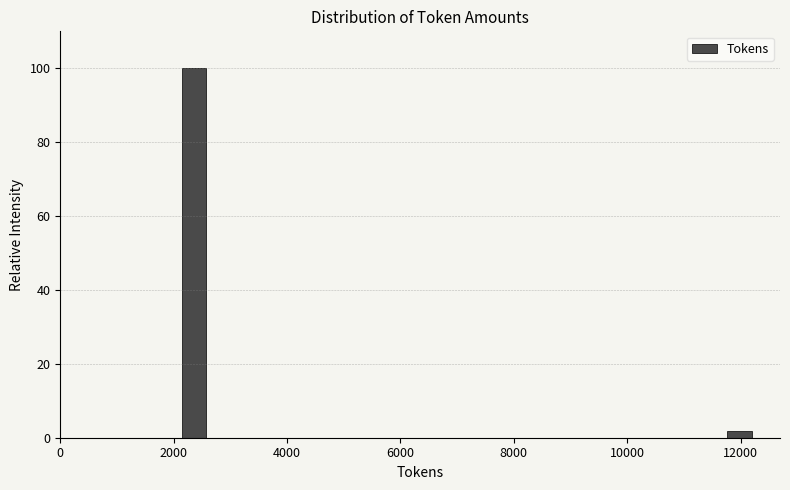

Read against the x-axis, roughly where is the centre of the tallest bar?

2400